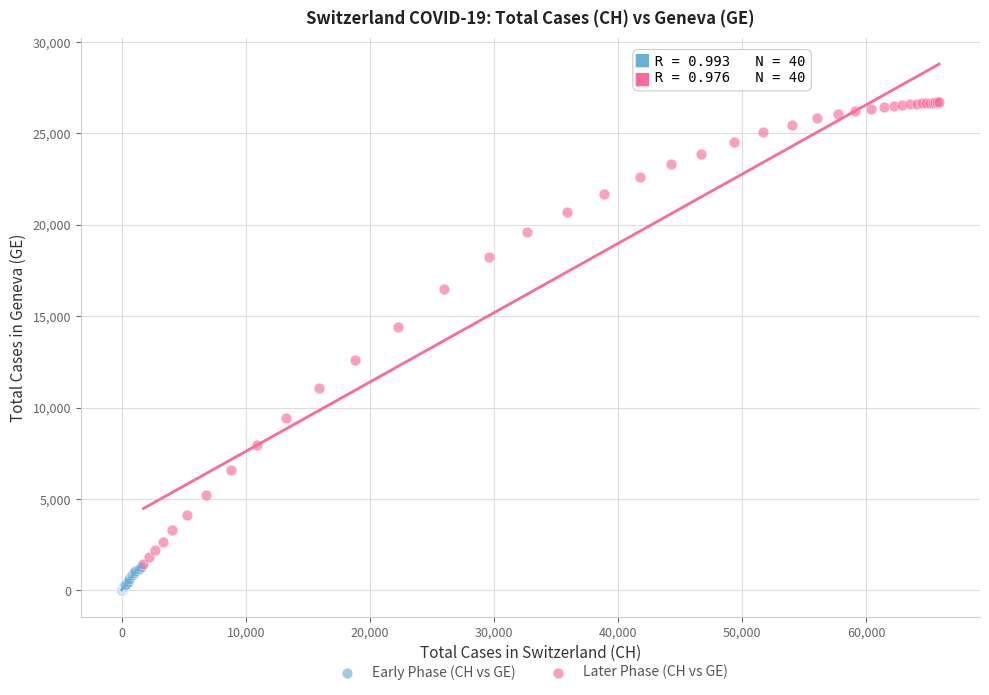

Which series has the largest Y range (max minus min)?

Later Phase (CH vs GE)